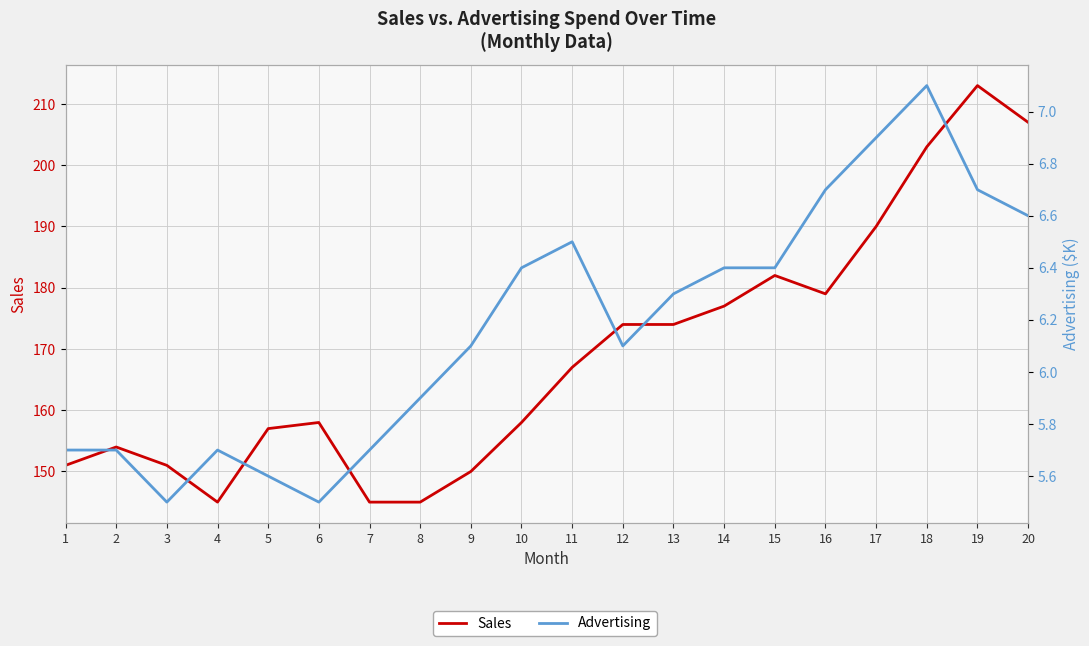

Reading left to right, transcribe all the data shown in this chart.

Sales: 1=151.0	2=154.0	3=151.0	4=145.0	5=157.0	6=158.0	7=145.0	8=145.0	9=150.0	10=158.0	11=167.0	12=174.0	13=174.0	14=177.0	15=182.0	16=179.0	17=190.0	18=203.0	19=213.0	20=207.0
Advertising: 1=5.7	2=5.7	3=5.5	4=5.7	5=5.6	6=5.5	7=5.7	8=5.9	9=6.1	10=6.4	11=6.5	12=6.1	13=6.3	14=6.4	15=6.4	16=6.7	17=6.9	18=7.1	19=6.7	20=6.6